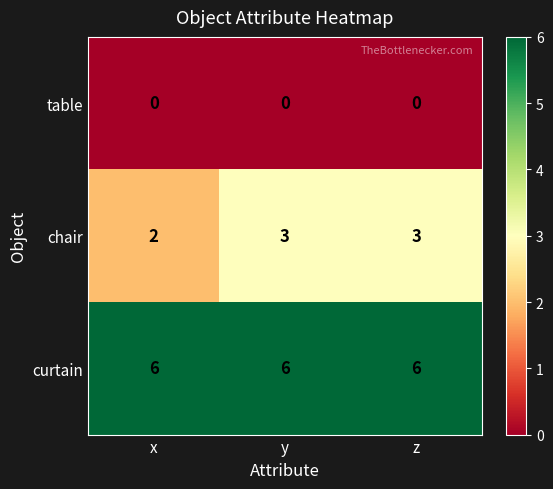

What value does the curtain series have at z?

6